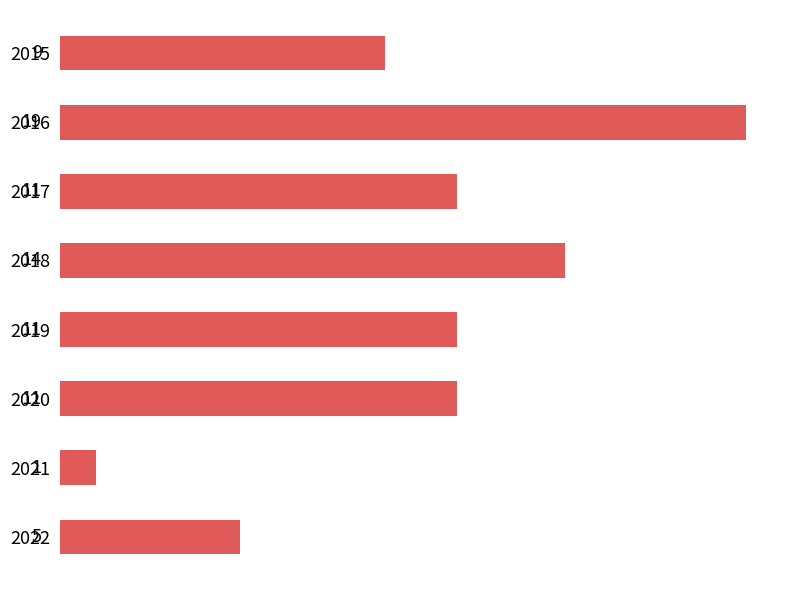

Reading top to bottom, list all the values displayed in this chart.

9	19	11	14	11	11	1	5